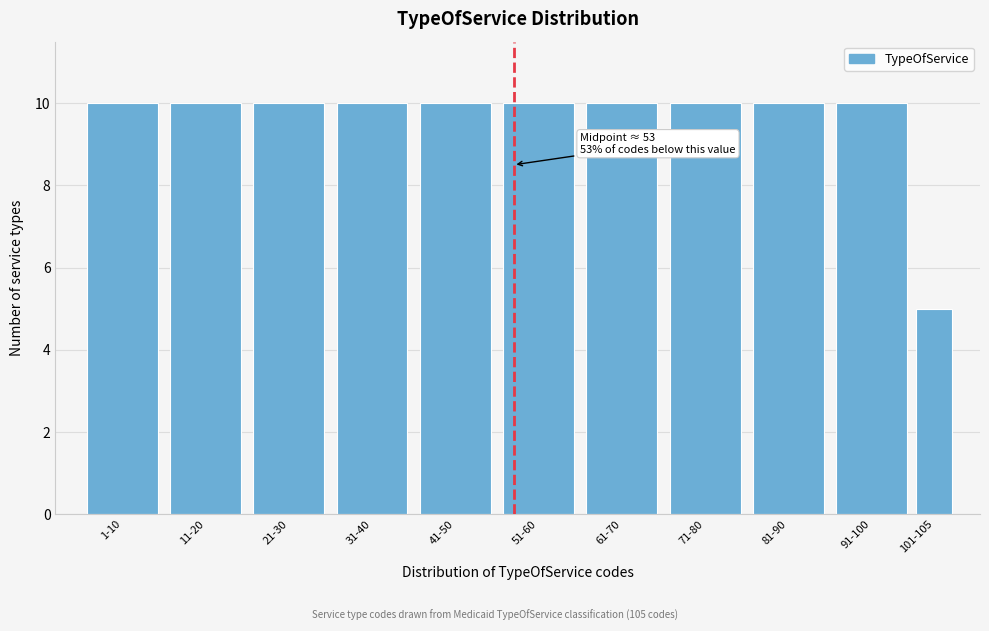

Reading left to right, list all the values displayed in this chart.

10	10	10	10	10	10	10	10	10	10	5